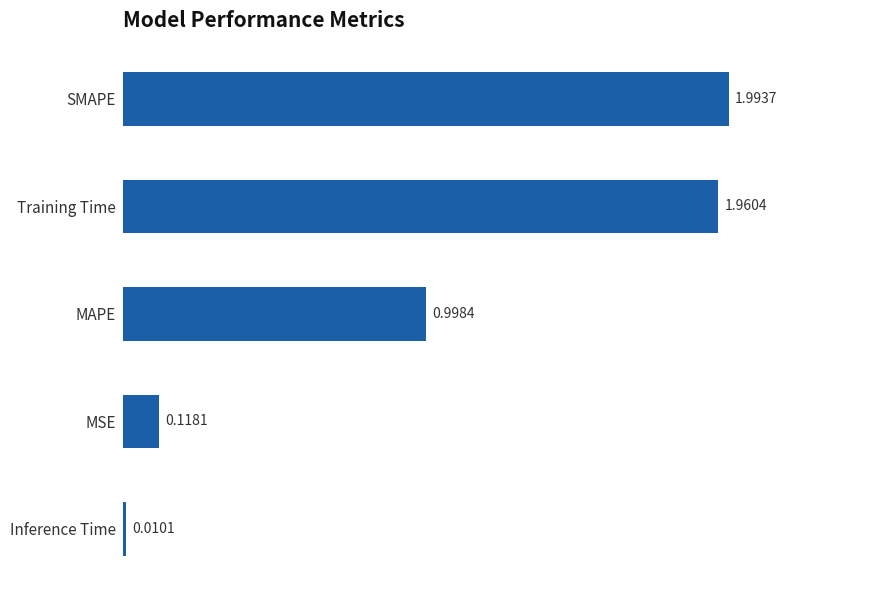

Which label corresponds to the smallest value in the chart?

Inference Time